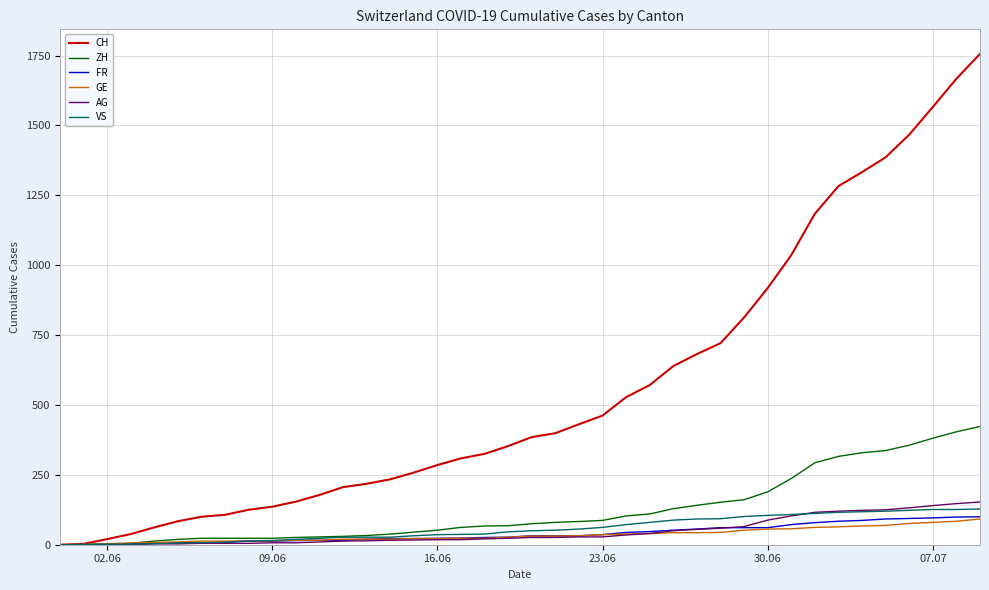

What is the maximum value shown in the chart?

1756